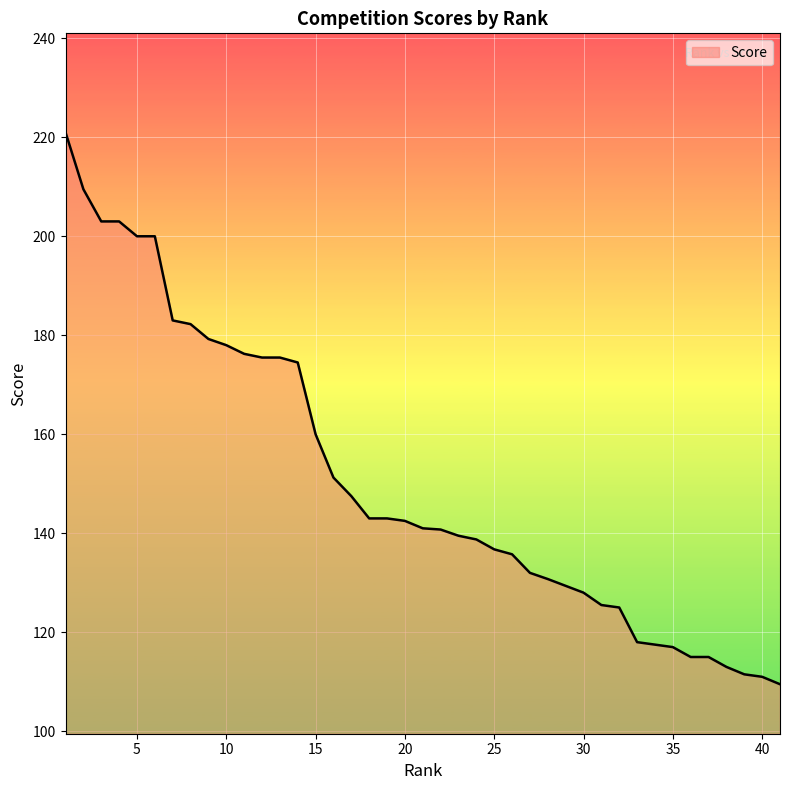

Does the chart display data point markers on the line(s)?

No